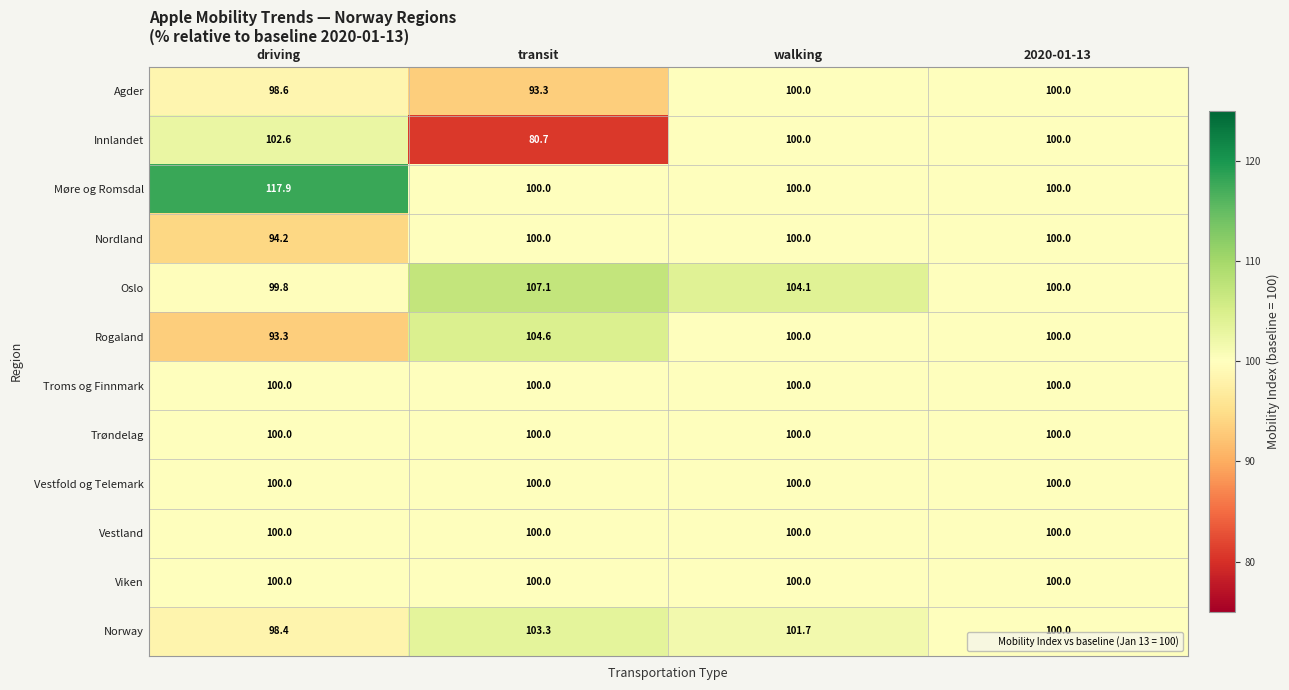

Rank the categories by Oslo value from highest to lowest.

transit, walking, 2020-01-13, driving